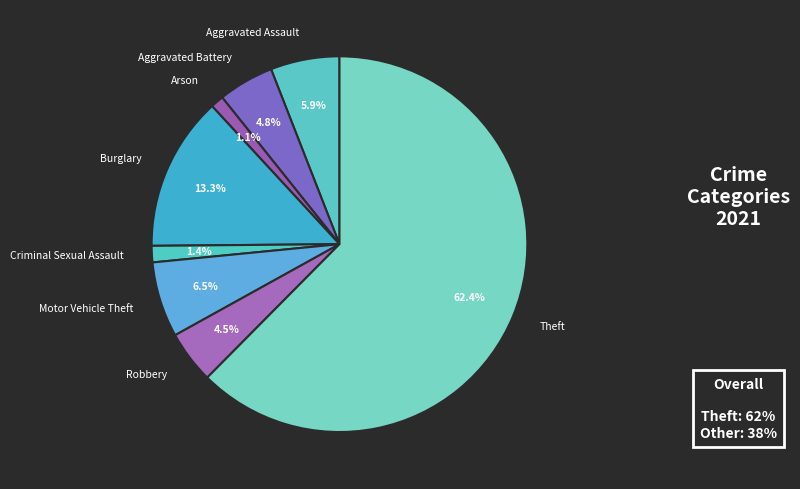

Does Aggravated Battery represent more than half of the total?

No